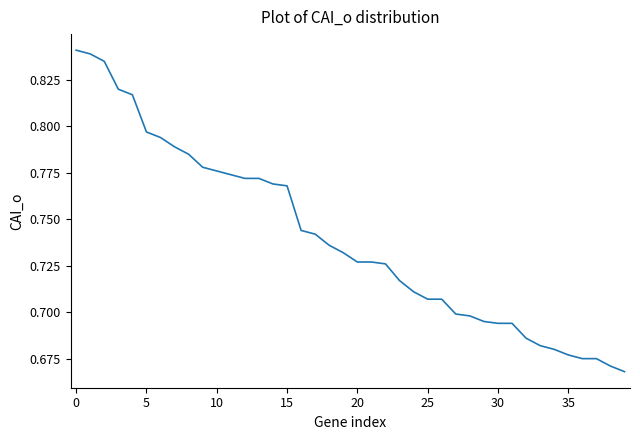

Count the values in the range 0 to 1.

40